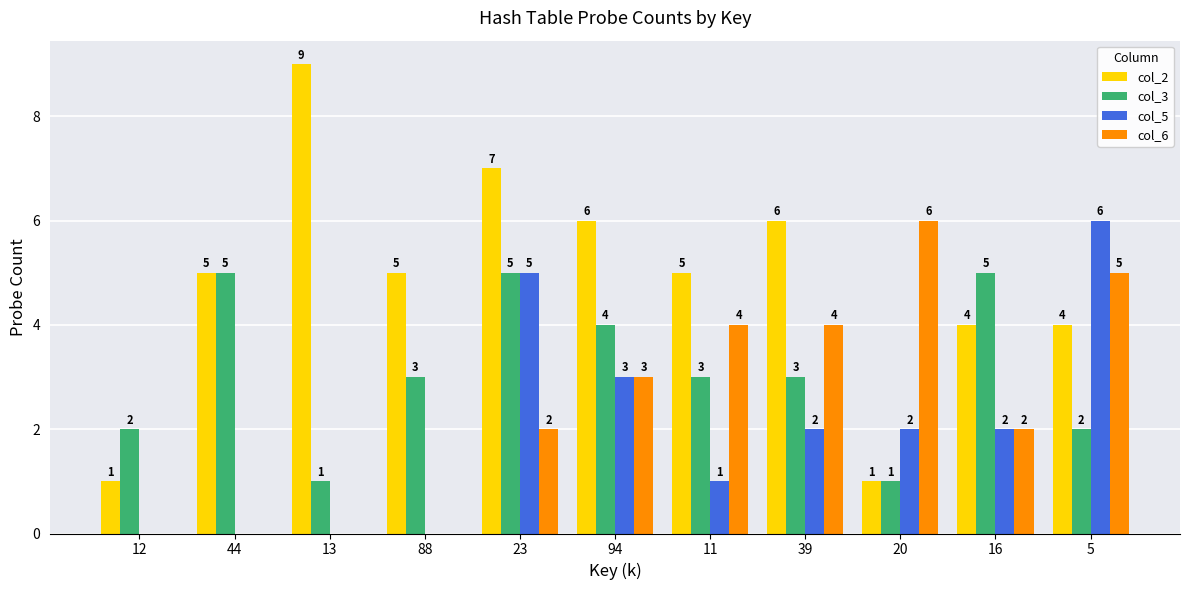

How many groups of bars are there?

11